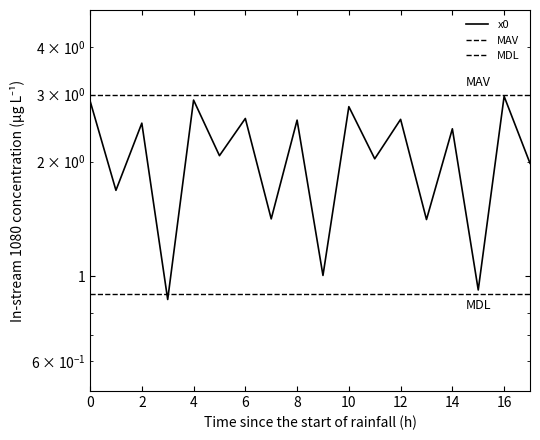

True or false: there are more than 1 points higher than both neighbors.

True